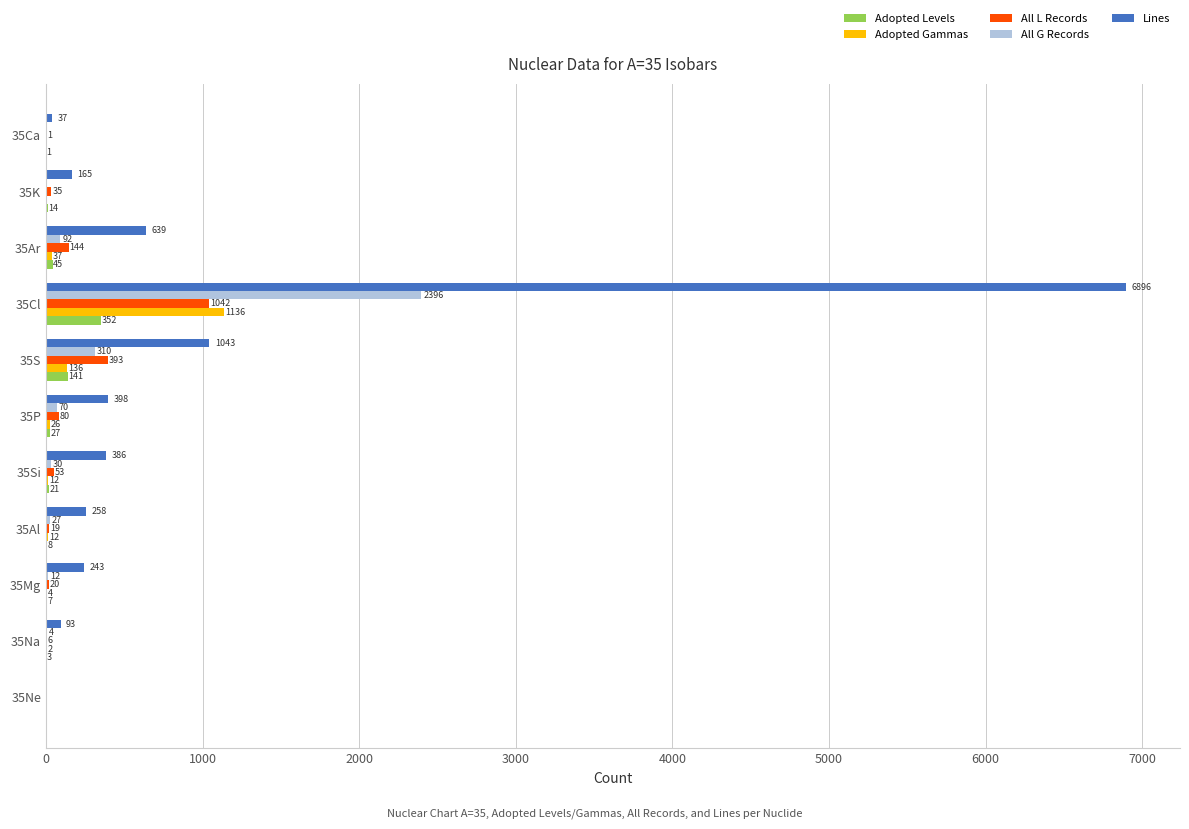

At which label is All L Records closest to 521?

35S